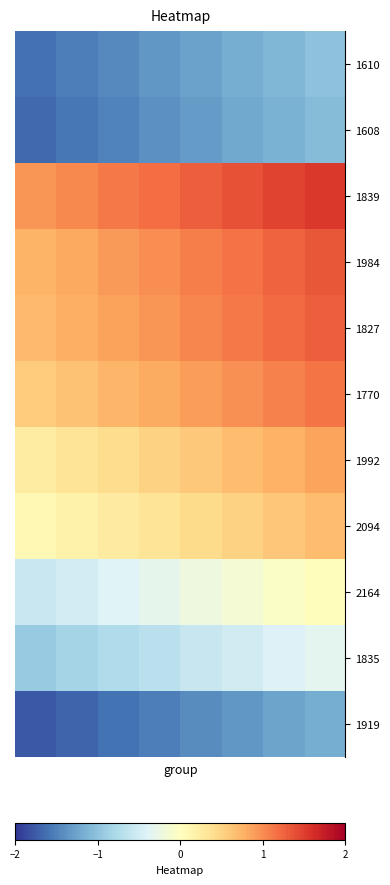

Reading right to left, what are all the values shown in this chart?

1610: -1.0	-1.1	-1.2	-1.3	-1.4	-1.4	-1.5	-1.6
1608: -1.1	-1.1	-1.2	-1.3	-1.4	-1.5	-1.6	-1.7
1839: 1.5	1.5	1.4	1.3	1.2	1.1	1.0	0.9
1984: 1.3	1.3	1.2	1.1	1.0	0.9	0.8	0.7
1827: 1.3	1.2	1.1	1.0	1.0	0.9	0.8	0.7
1770: 1.1	1.1	1.0	0.9	0.8	0.7	0.6	0.5
1992: 0.8	0.8	0.7	0.6	0.5	0.4	0.3	0.2
2094: 0.7	0.6	0.5	0.4	0.3	0.3	0.2	0.1
2164: 0.0	-0.1	-0.1	-0.2	-0.3	-0.4	-0.5	-0.6
1835: -0.3	-0.4	-0.5	-0.6	-0.7	-0.8	-0.8	-0.9
1919: -1.2	-1.3	-1.3	-1.4	-1.5	-1.6	-1.7	-1.8